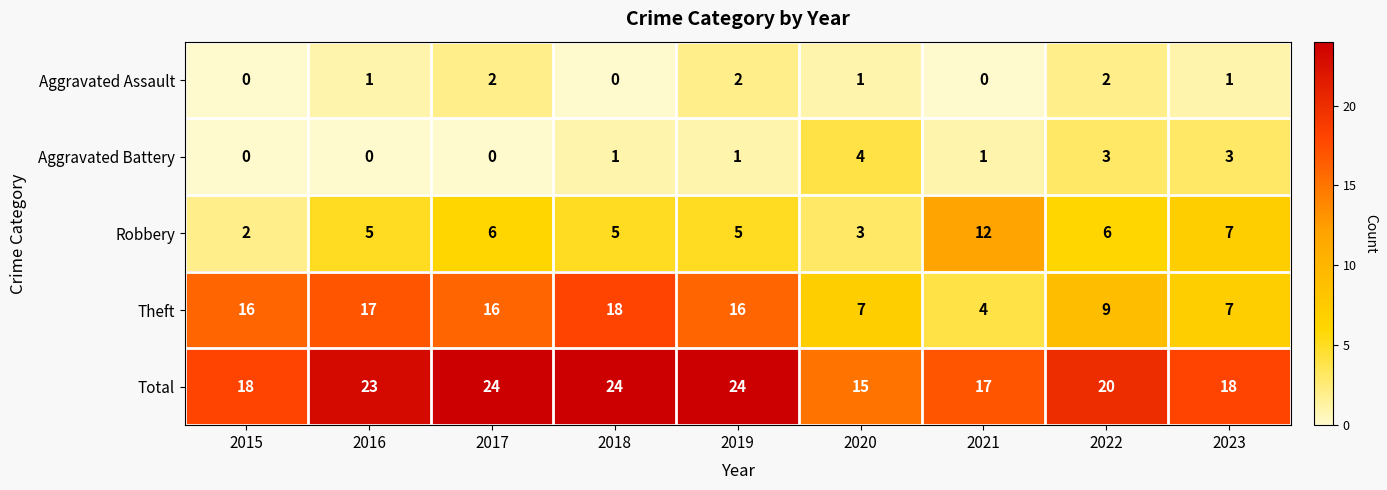

What value does the Aggravated Battery series have at 2020?

4